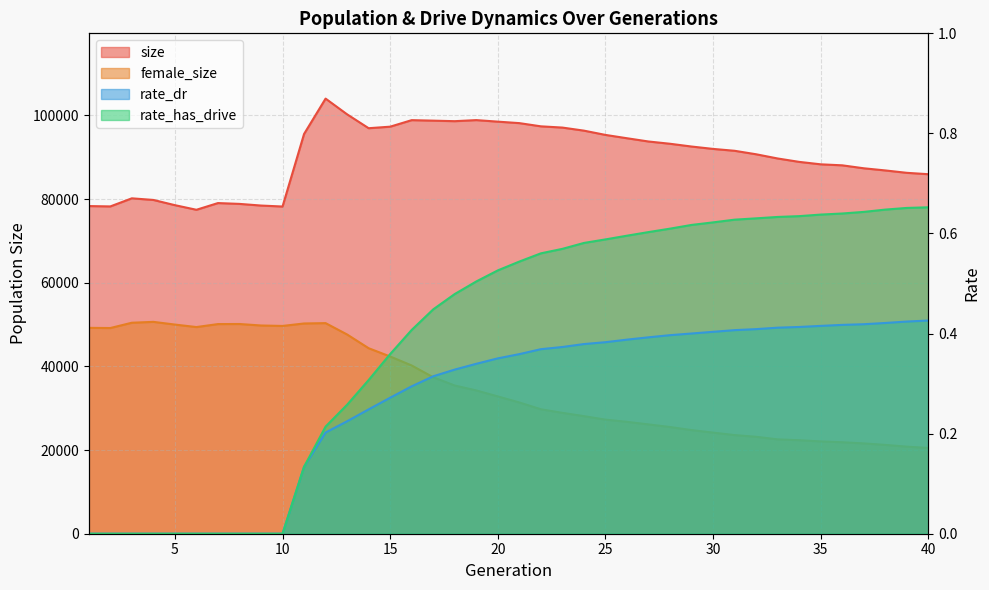

List the series in order of their peak value, lowest first.

rate_dr, rate_has_drive, female_size, size